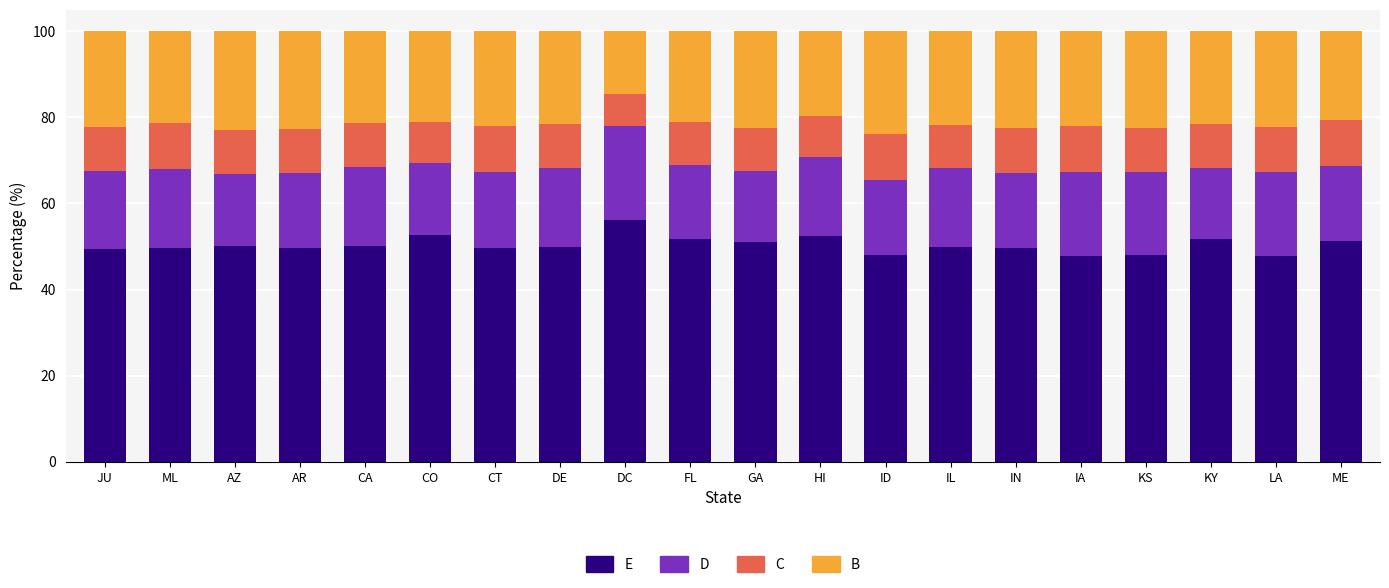

What is the total value across all series at ME?

100.0